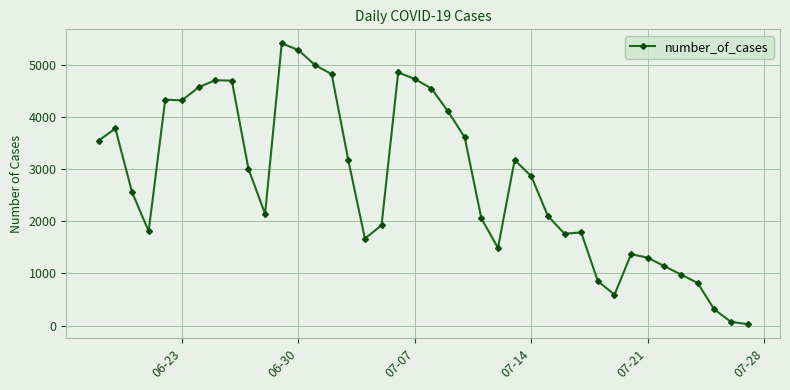

What is the difference between the second highest and minimum values?

5265